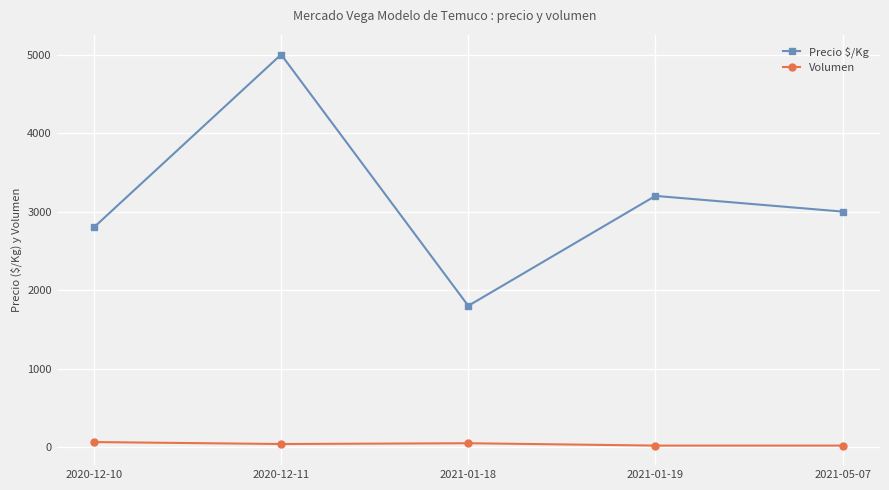

What is the difference between the maximum and minimum values in the Precio $/Kg series?

3200